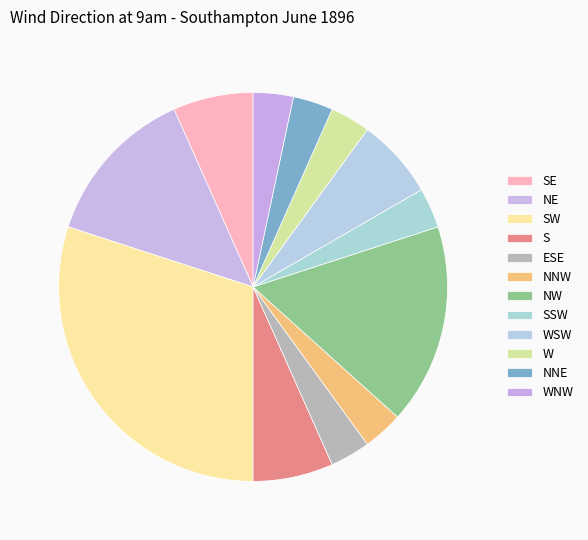

How many slices are in this pie chart?

12